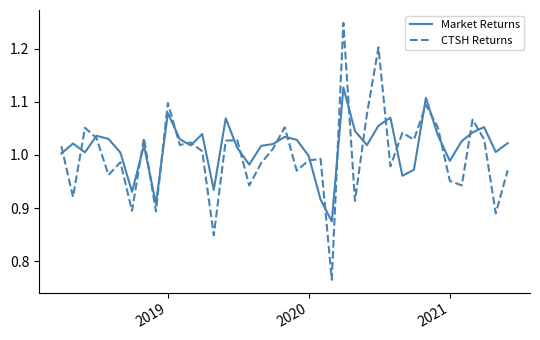

How many interior local valleys does the CTSH Returns series have?

14